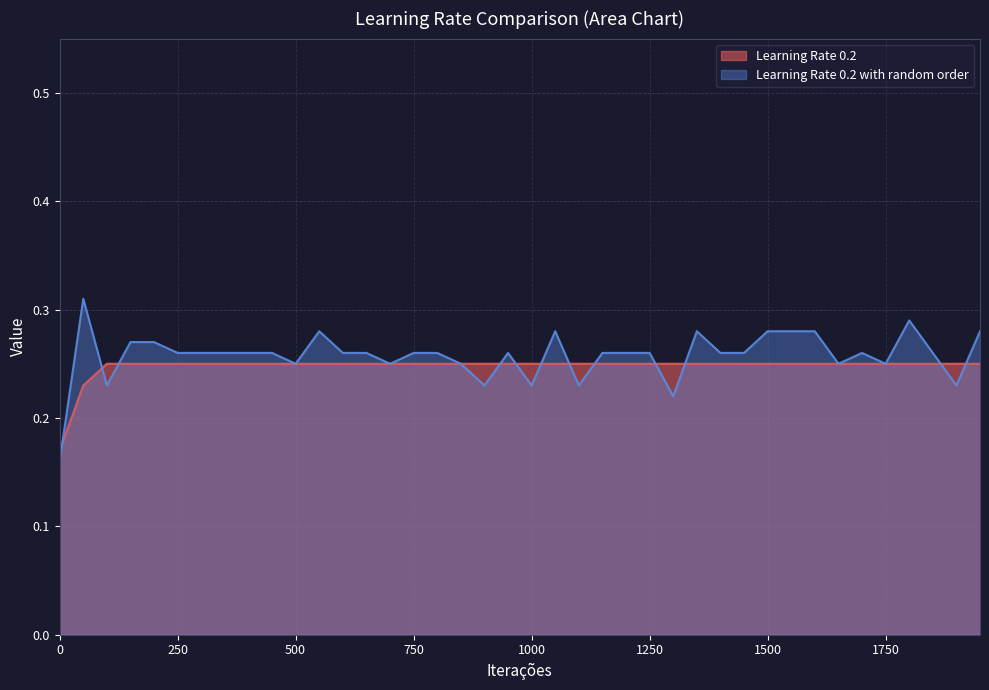

The value of Learning Rate 0.2 with random order at 1550 is 0.3. True or false?

True